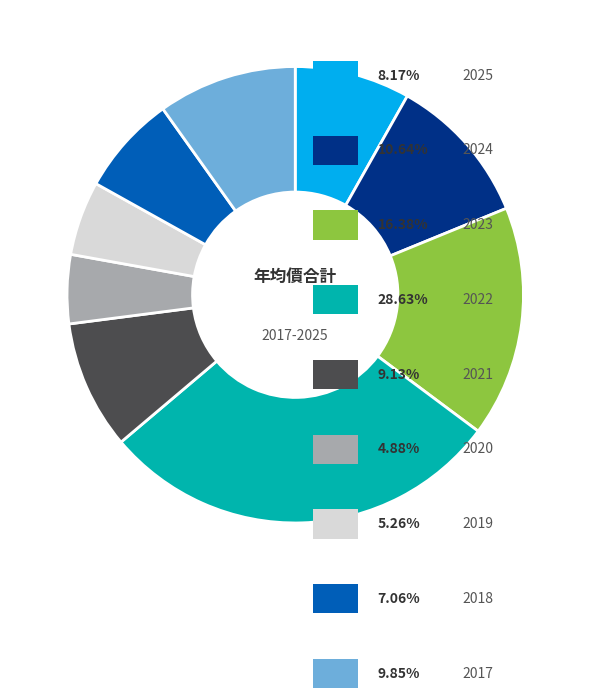

Is there a majority slice in this chart?

No